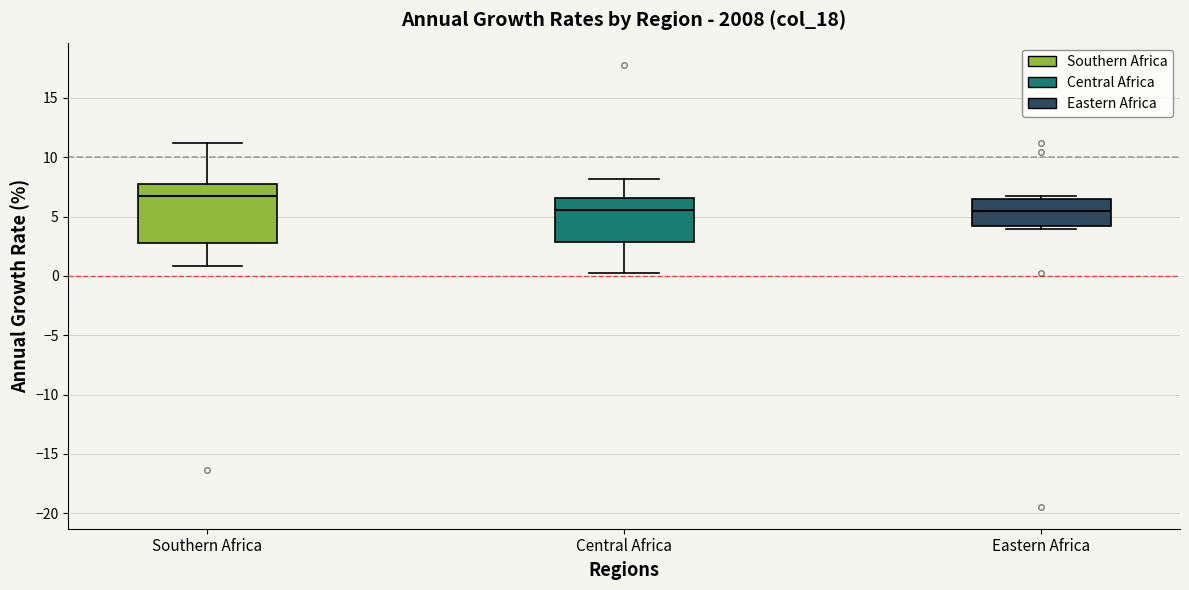

Reading left to right, read every box against the y-axis: the position of its median line, the range the box covers, and the ends of its whiskers. The values are not printed on the chart, so give them approximately, as read against the axis.

Southern Africa: median 7.0, box 3.0 to 7.5, whiskers 1.0 to 11.0
Central Africa: median 5.5, box 3.0 to 6.5, whiskers 0.0 to 8.0
Eastern Africa: median 5.5, box 4.0 to 6.5, whiskers 4.0 (just below the box's lower edge) to 6.5 (just above the box's upper edge)